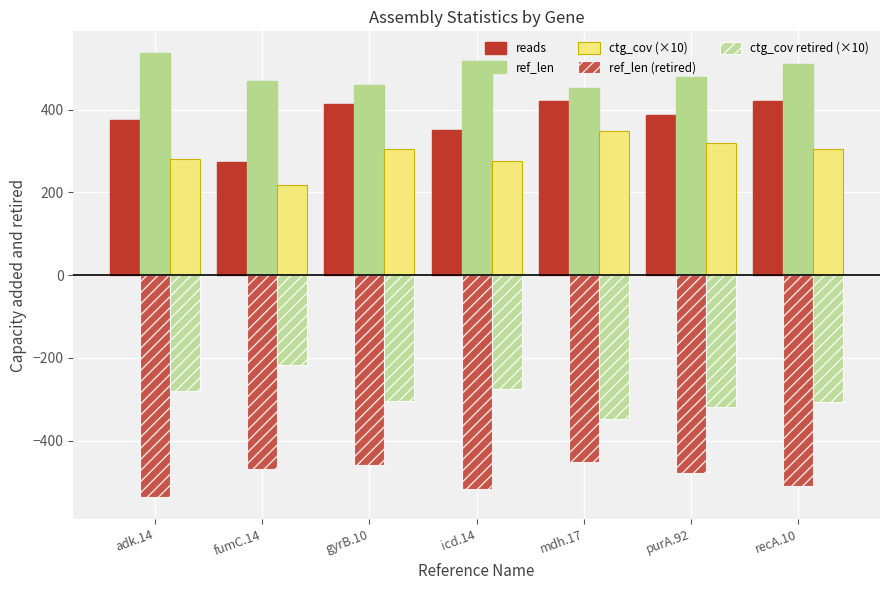

How many data points in ref_len (retired) are less than -478?

3